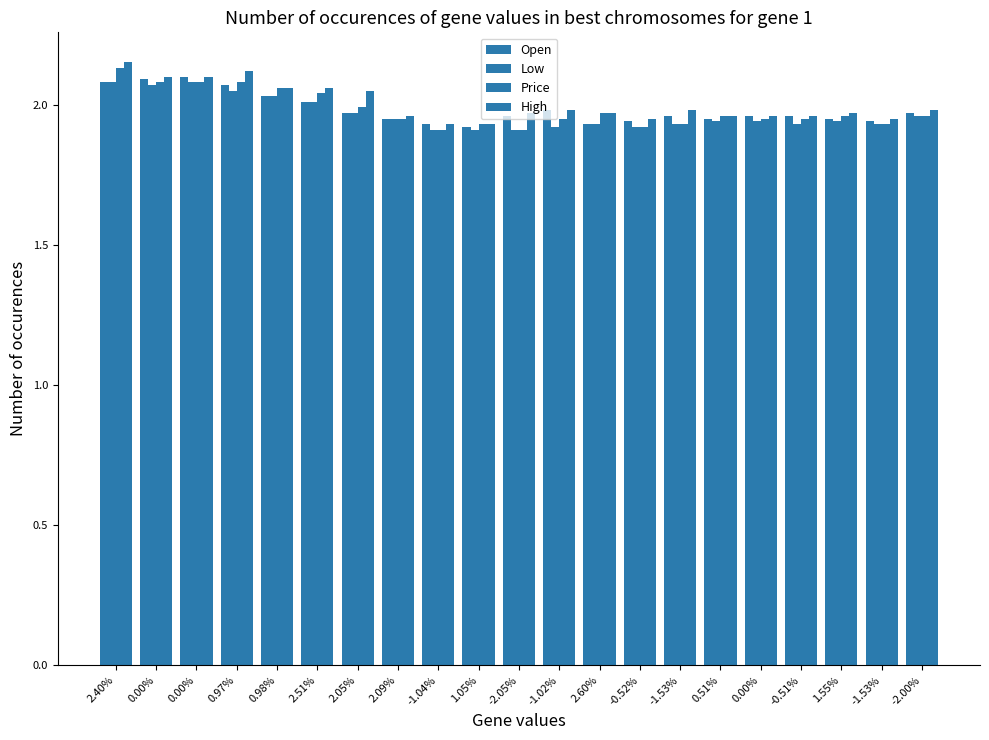

How many bars are there in each group?

4